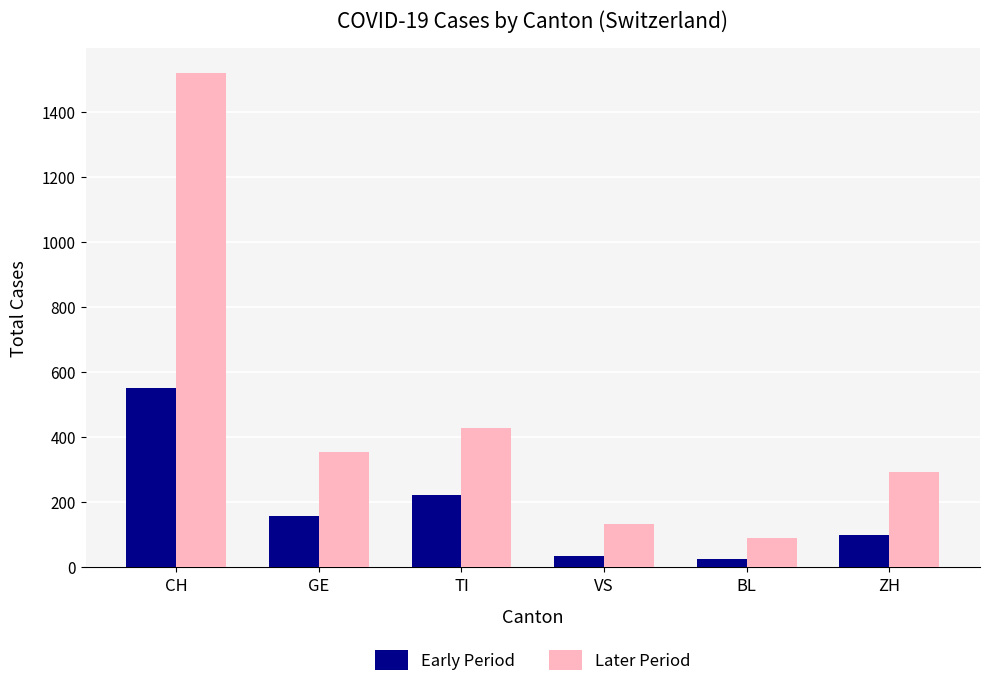

Is the value of Later Period at GE greater than the value of Early Period at CH?

No